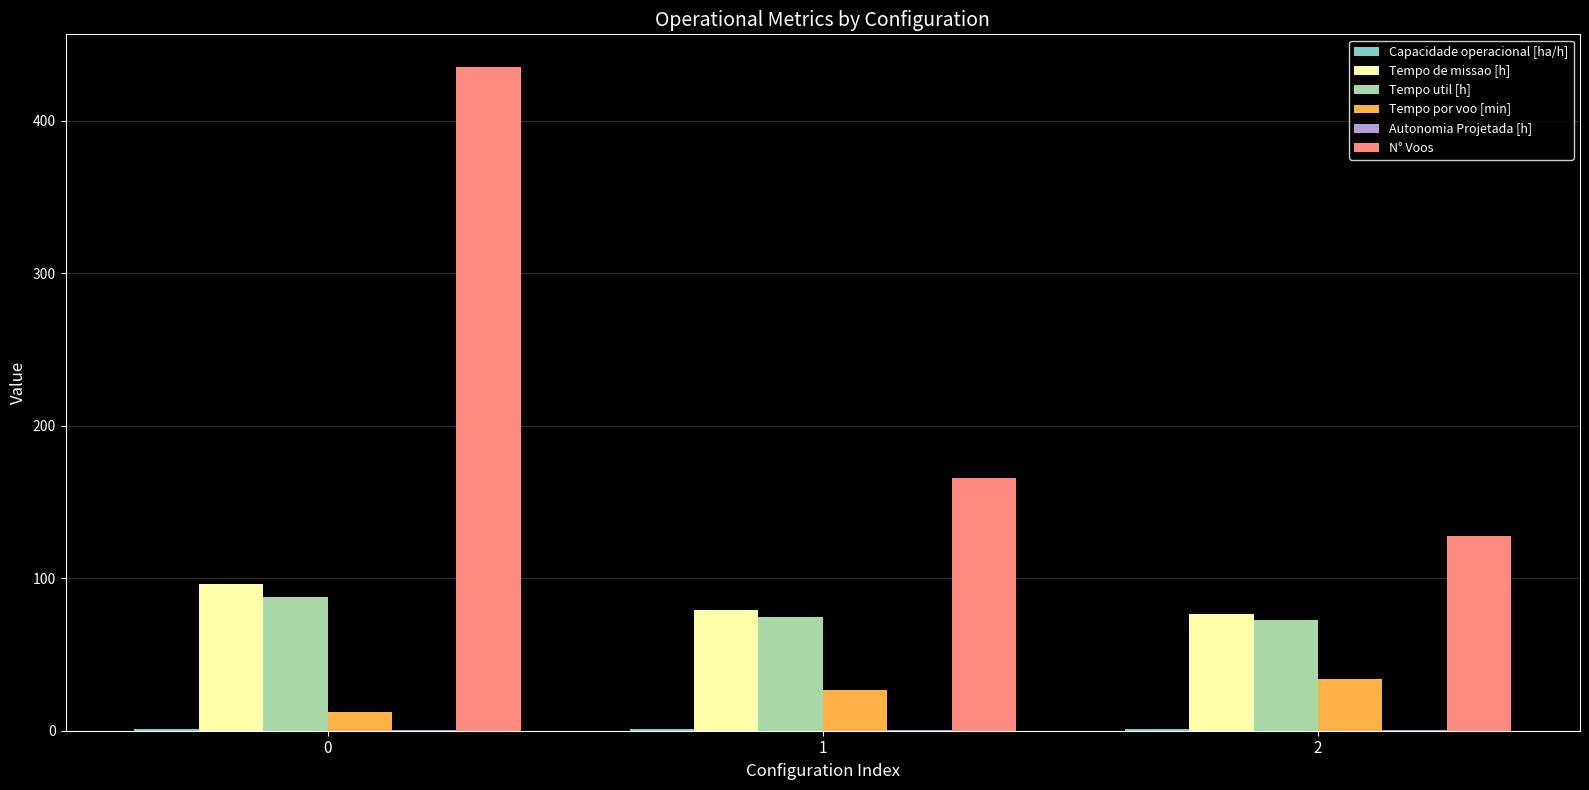

What is the highest value of the Tempo de missao [h] series?

96.0